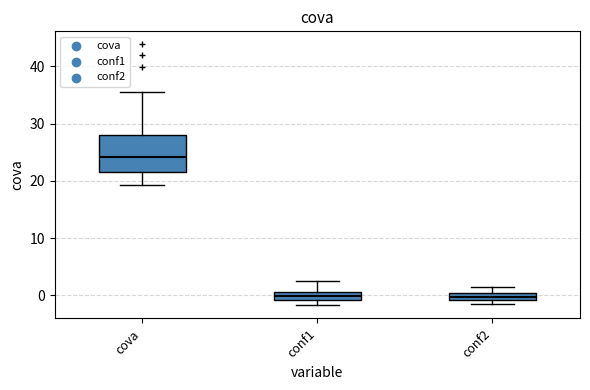

Comparing the boxes themselves (not the whiskers), which one is the tallest?

cova